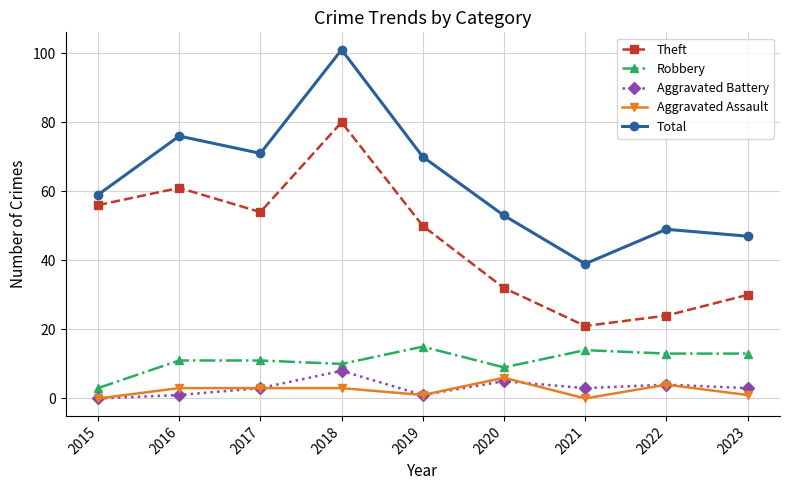

How many series are shown in this chart?

5